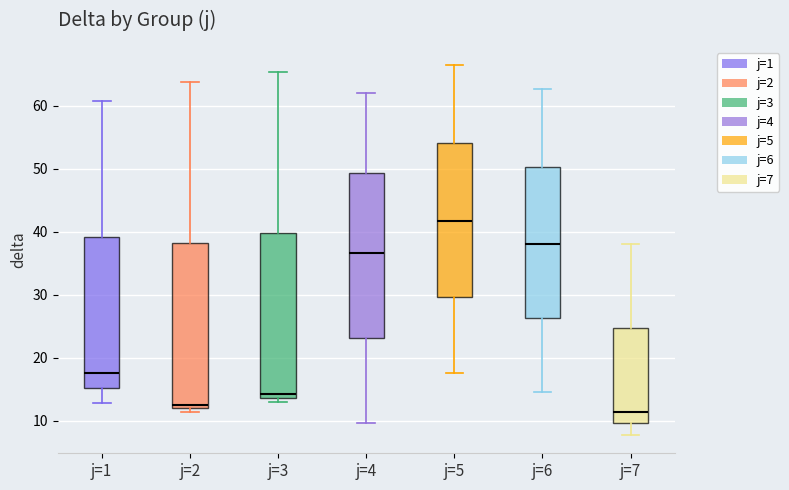

Reading left to right, transcribe this box plot: for each box, give where its median line is, the range the box spans, and where its two whiskers end, as read against the y-axis. The values are not printed on the chart, so give them approximately, as read against the axis.

j=1: median 18, box 15 to 39, whiskers 13 to 61
j=2: median 13, box 12 to 38, whiskers 11 to 64
j=3: median 14 (just above the box's lower edge), box 14 to 40, whiskers 13 to 65
j=4: median 37, box 23 to 49, whiskers 10 to 62
j=5: median 42, box 30 to 54, whiskers 18 to 66
j=6: median 38, box 26 to 50, whiskers 15 to 63
j=7: median 11, box 10 to 25, whiskers 8 to 38